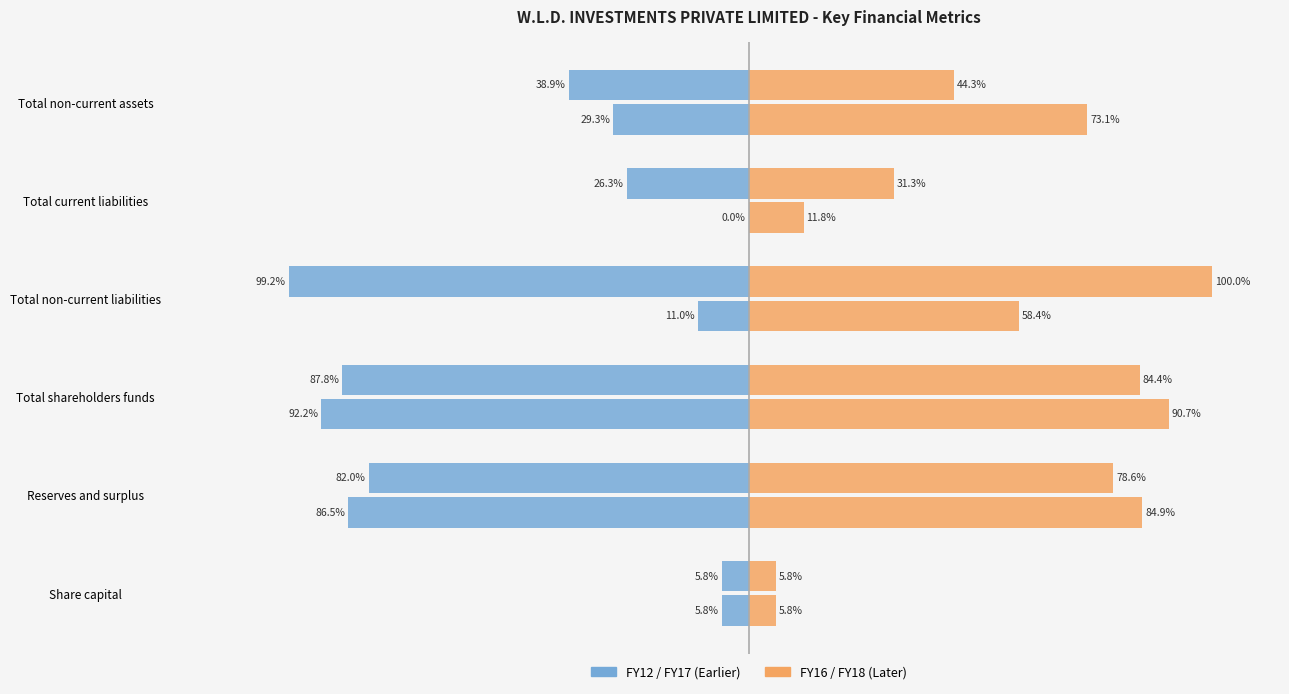

List the series in order of their peak value, highest first.

FY16, FY12